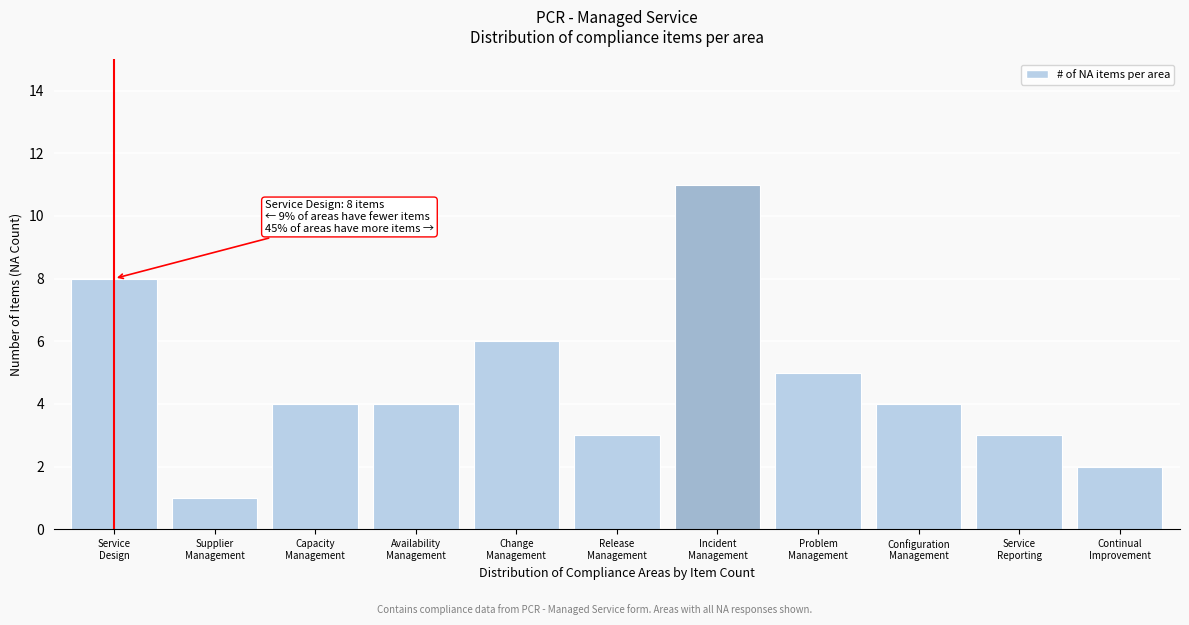

Reading left to right, extract all data points from this chart.

8	1	4	4	6	3	11	5	4	3	2